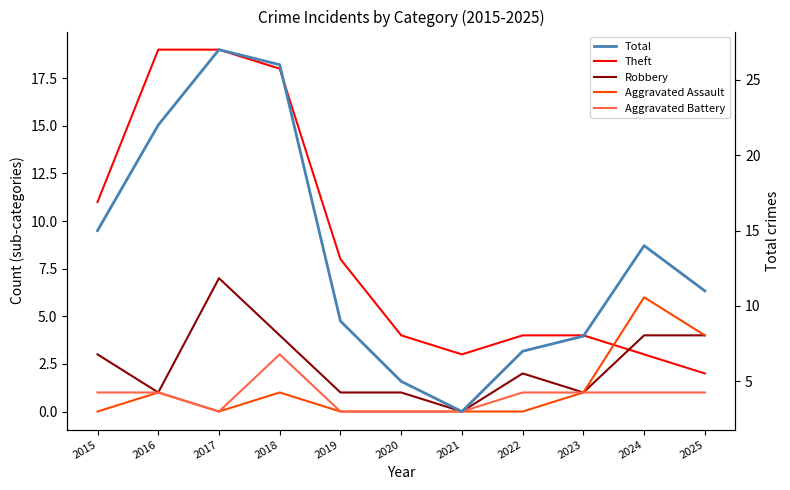

How many interior local valleys does the Total series have?

1